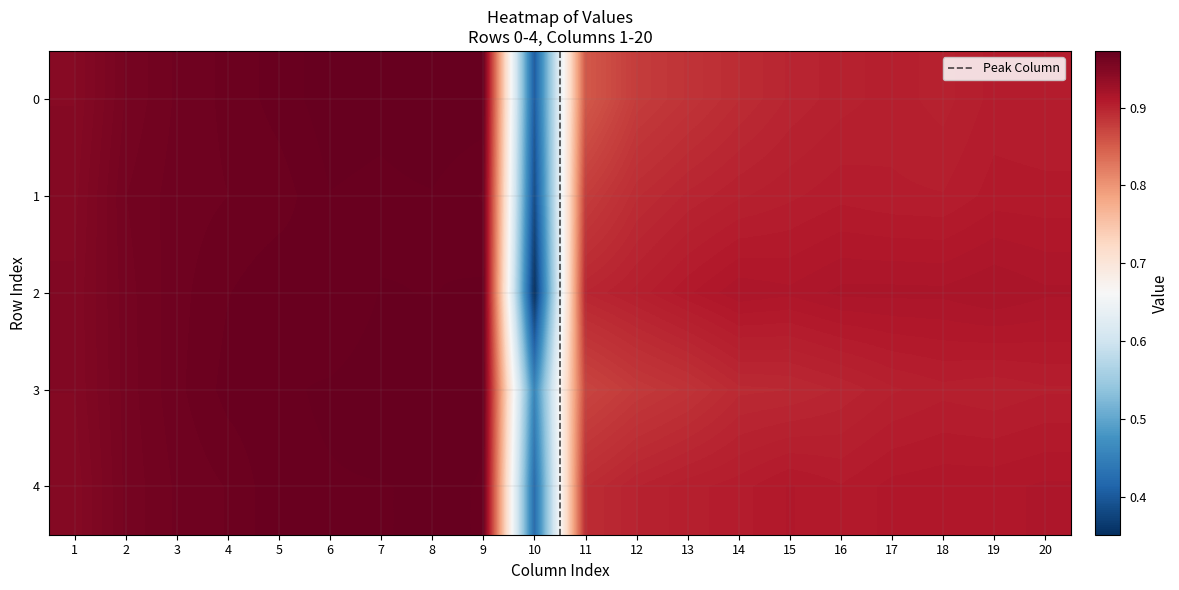

Which category has the highest value across all series?

8